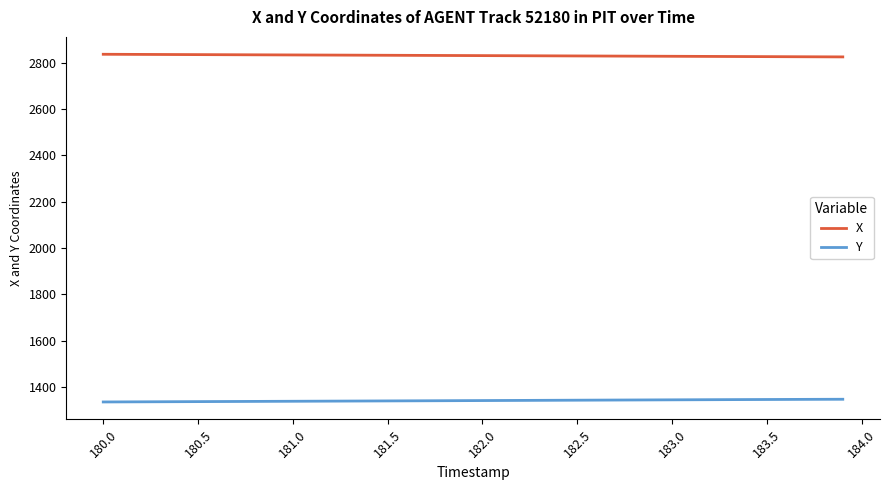

What is the lowest value of the Y series?

1335.2